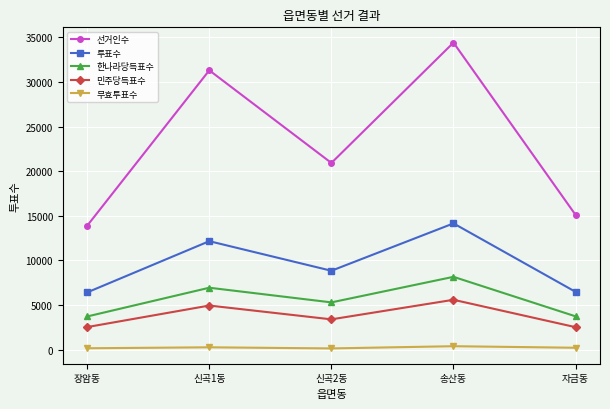

Does the chart display data point markers on the line(s)?

Yes